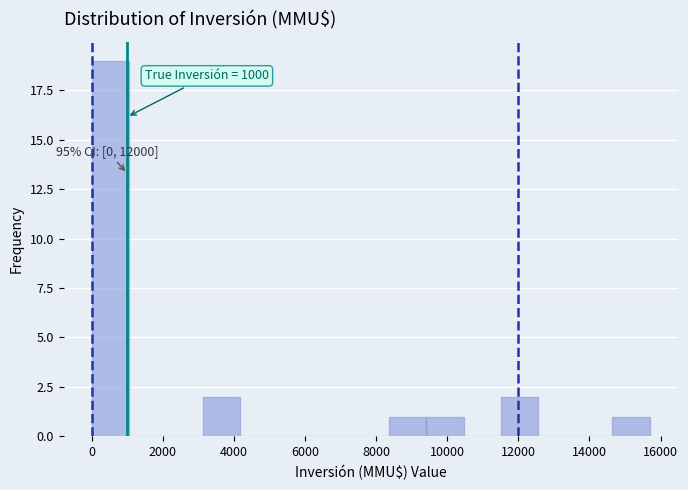

Which range on the x-axis has the tallest bar?

0 to 1000